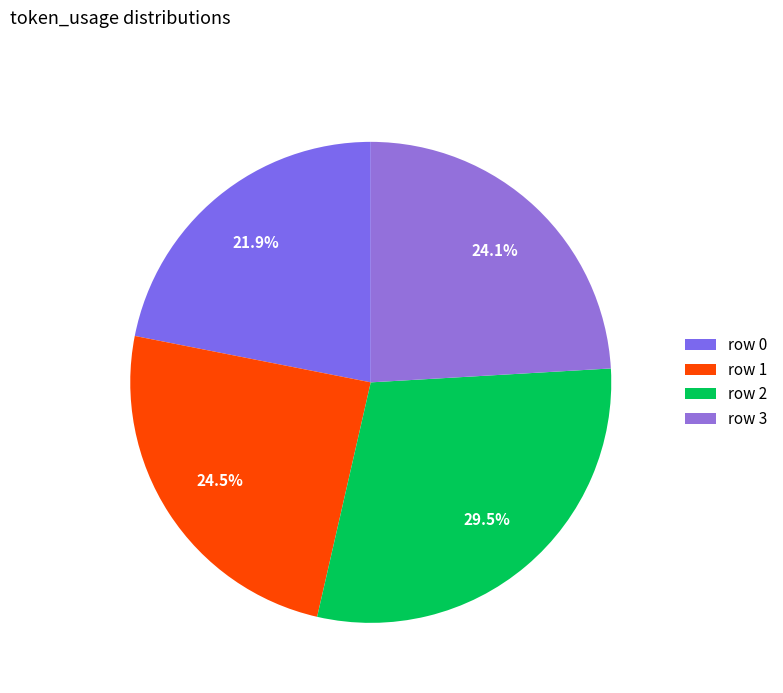

To the nearest percent, what is the average slice percentage?

25%